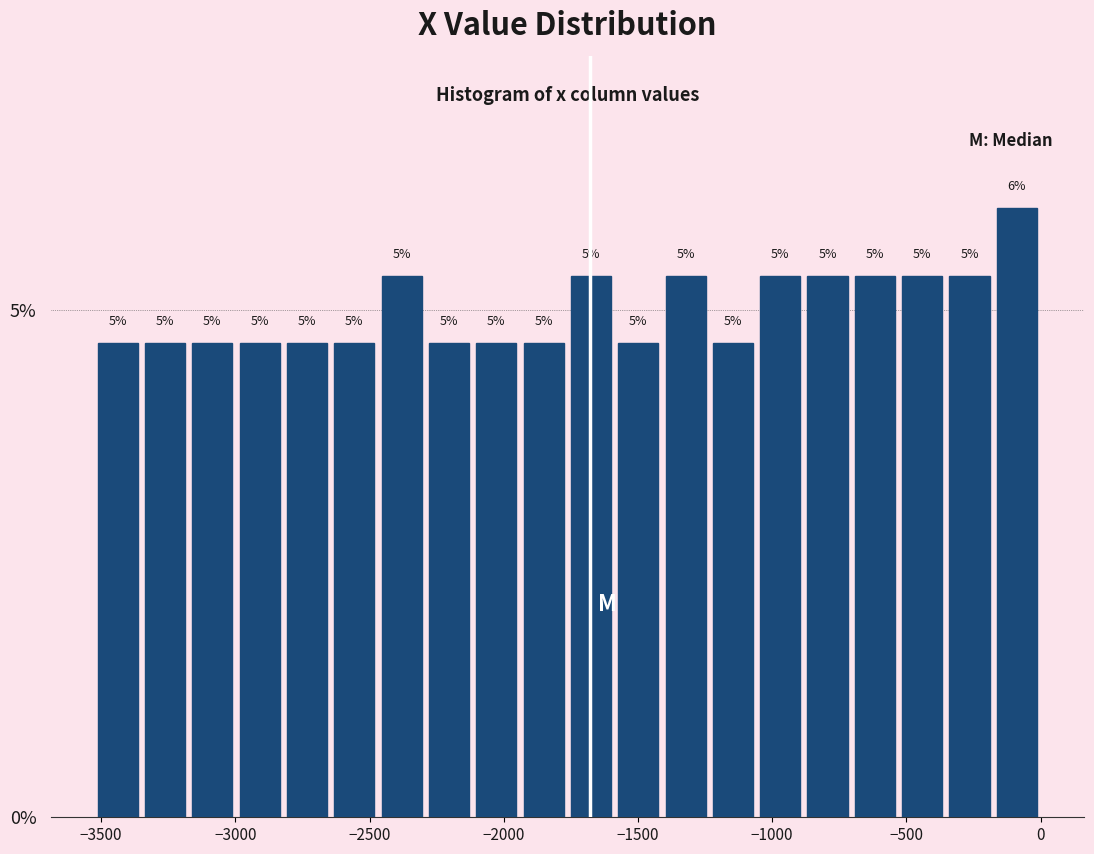

Read against the x-axis, roughly where is the centre of the tallest bar?

-100